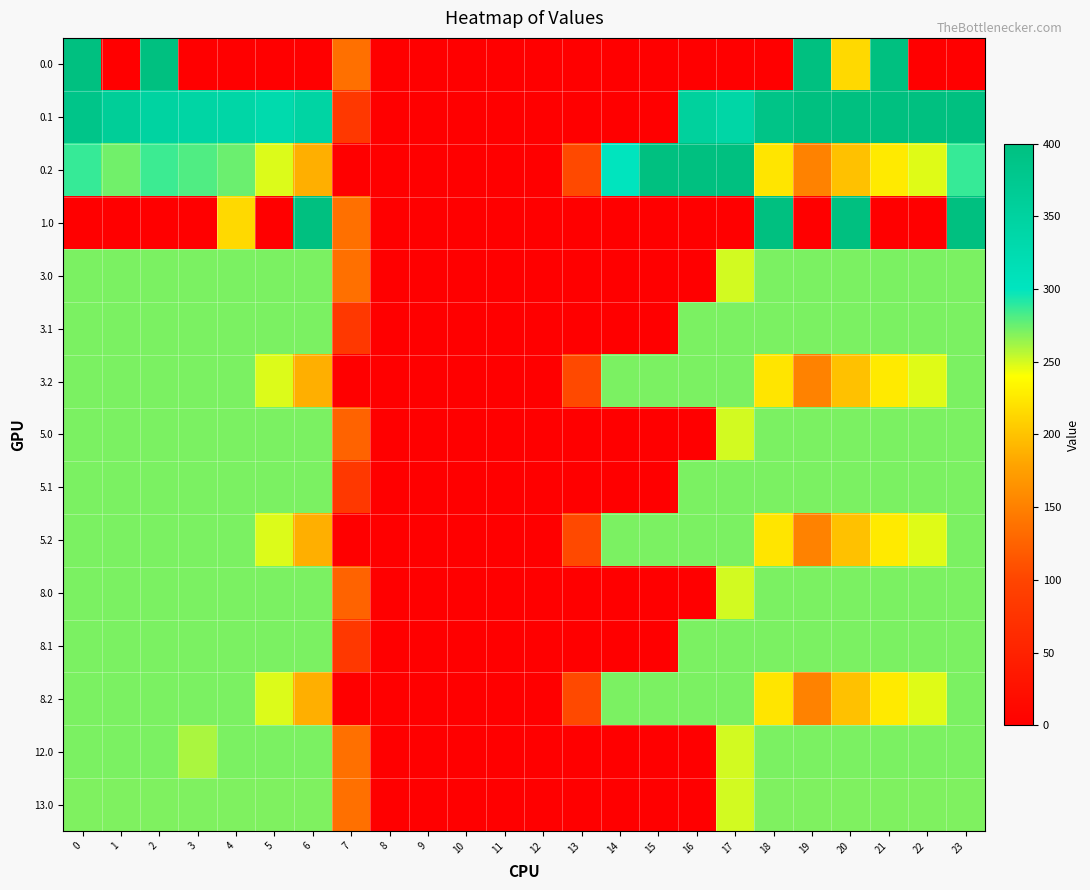

Which series has the largest total across all categories?

0.1